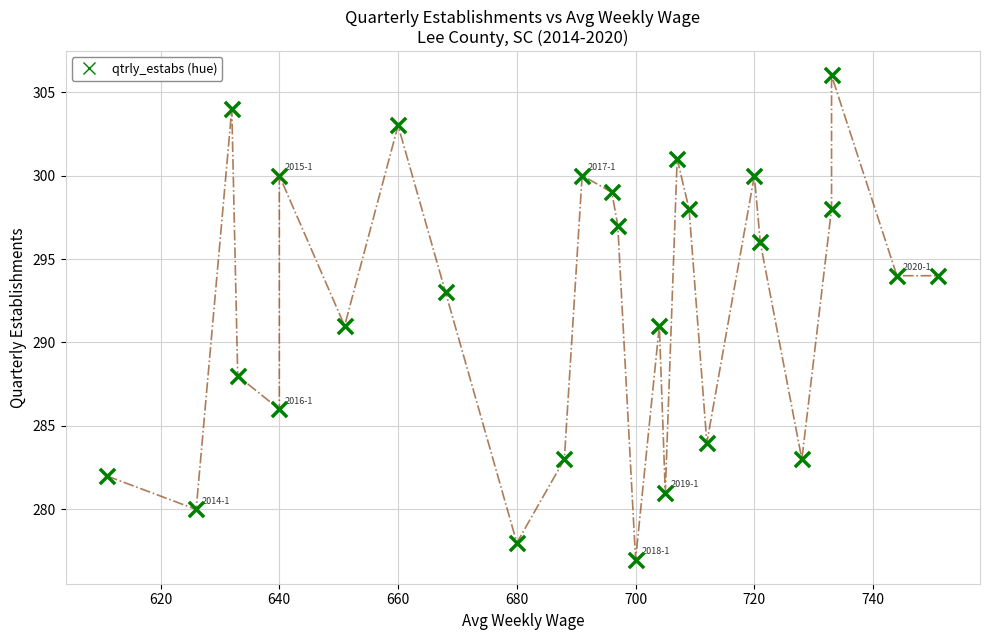

What is the range of X values (max minus min)?

140